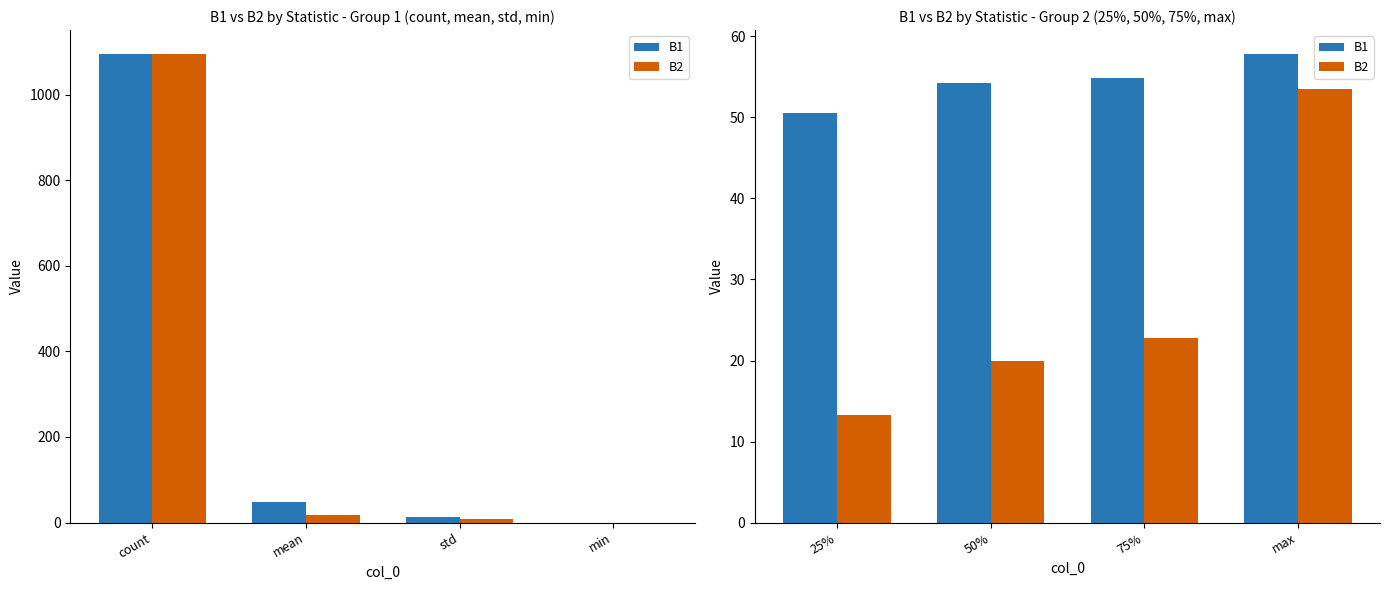

List the series in order of their peak value, highest first.

B1, B2